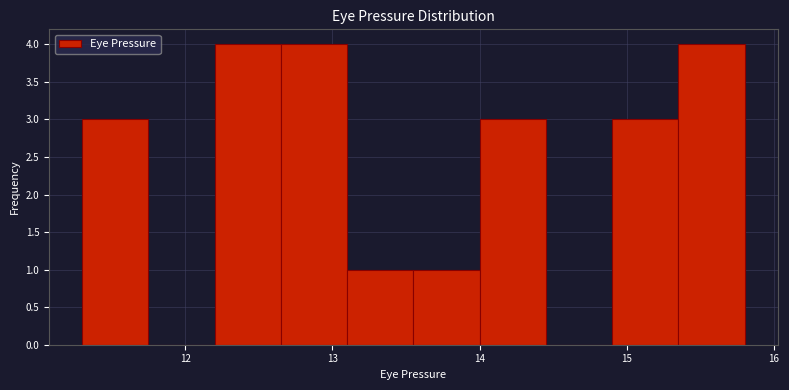

Reading left to right, transcribe this chart: for each bar, give the range it covers on the x-axis and its height. Neither the bar edges nor the heights are printed on the chart, so give them approximately, as read against the axes.

11.30 to 11.75: 3
11.75 to 12.20: 0
12.20 to 12.65: 4
12.65 to 13.10: 4
13.10 to 13.55: 1
13.55 to 14.00: 1
14.00 to 14.45: 3
14.45 to 14.90: 0
14.90 to 15.35: 3
15.35 to 15.80: 4